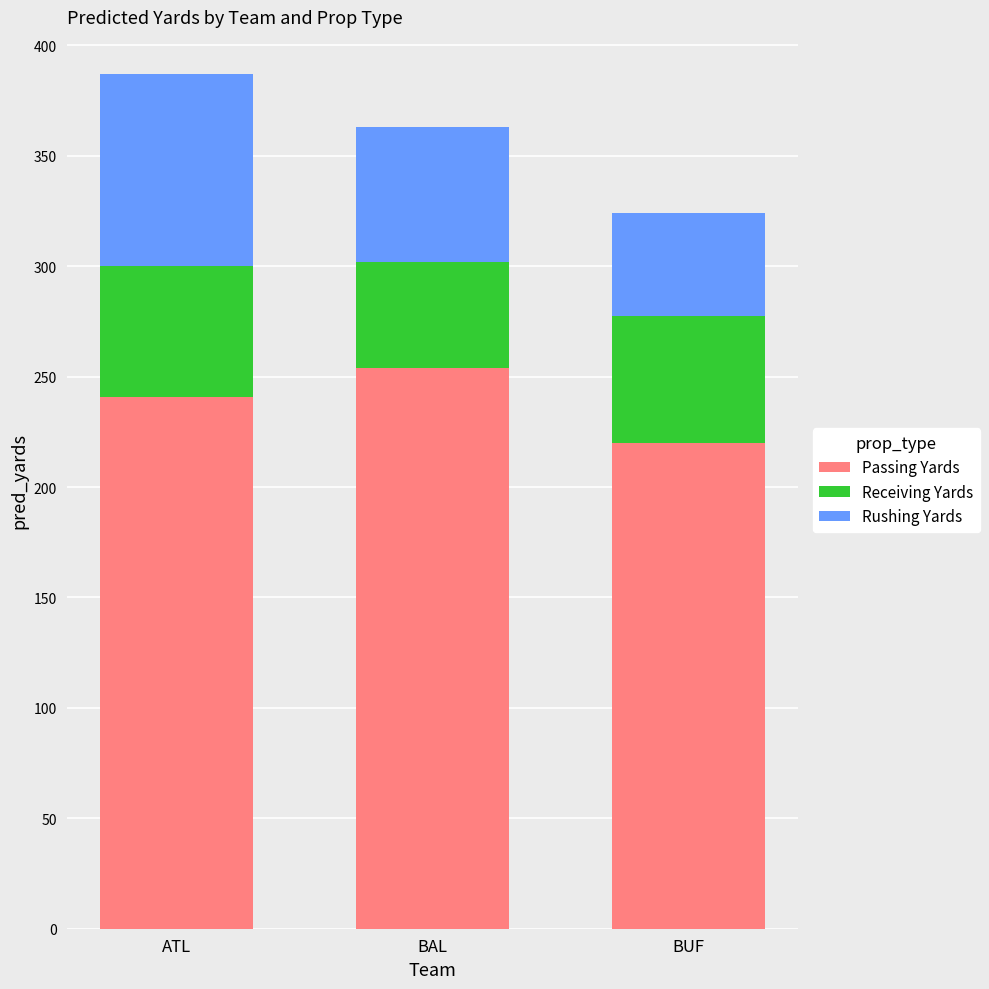

What is the total value across all series at BAL?

363.0